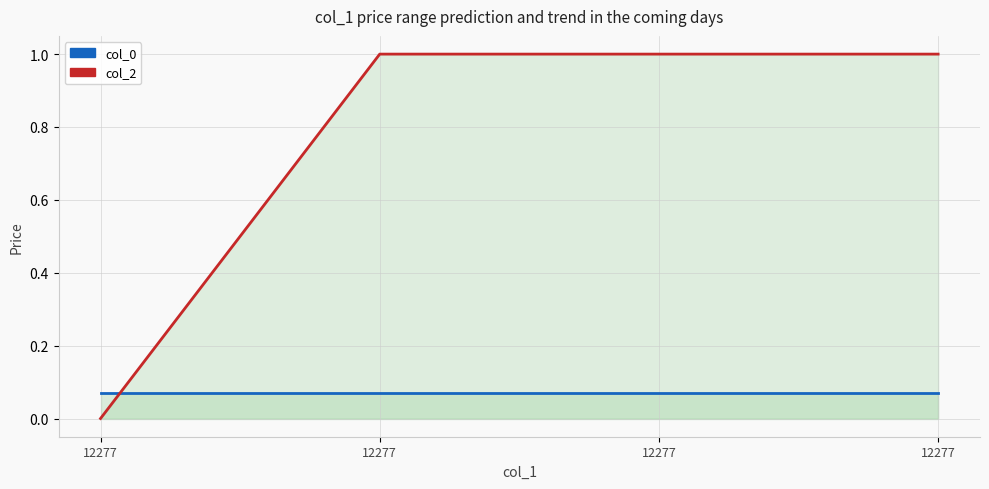

The col_2 line series shows 1.0 at 12277. True or false?

True